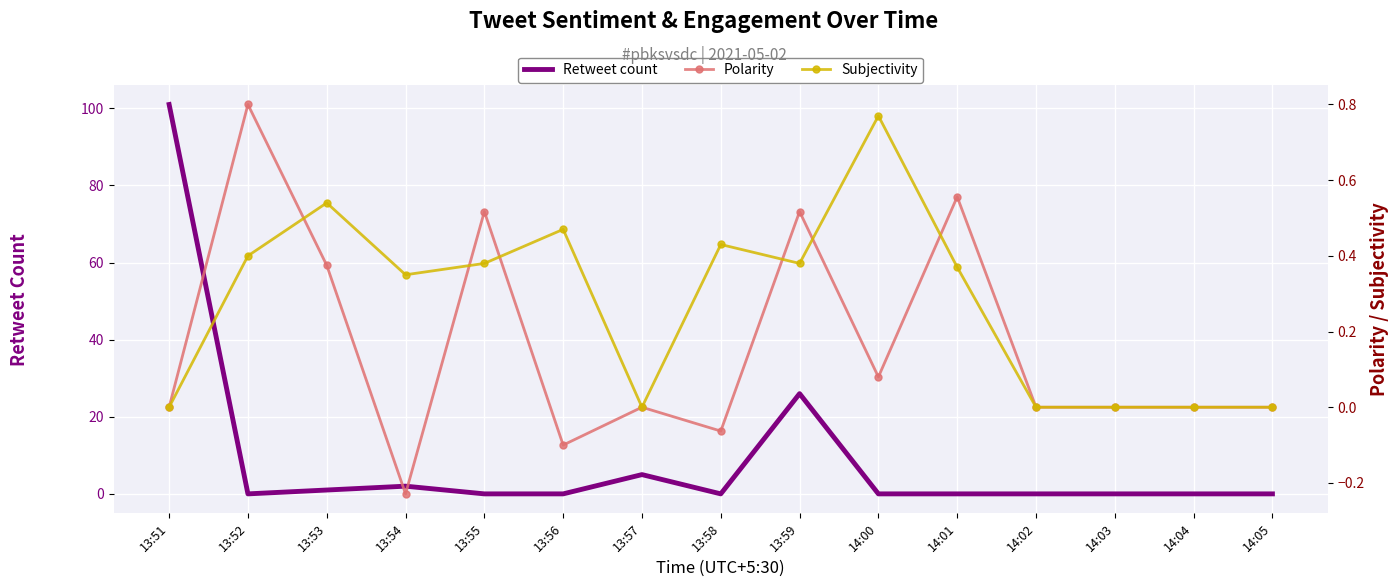

How many lines are shown in the chart?

3